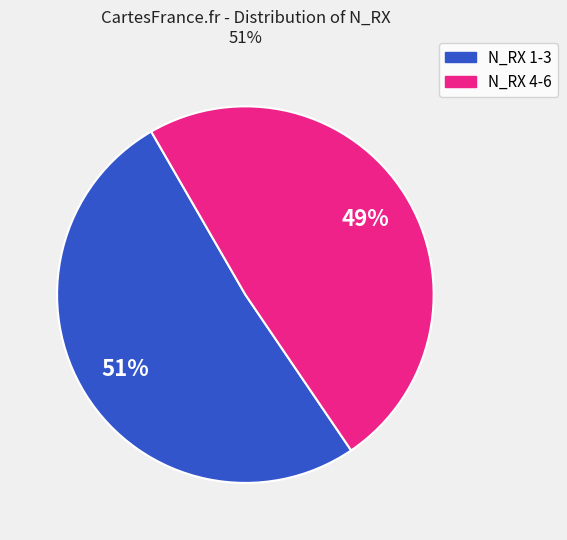

To the nearest percent, what is the difference between the largest and smallest slice percentages?

2%